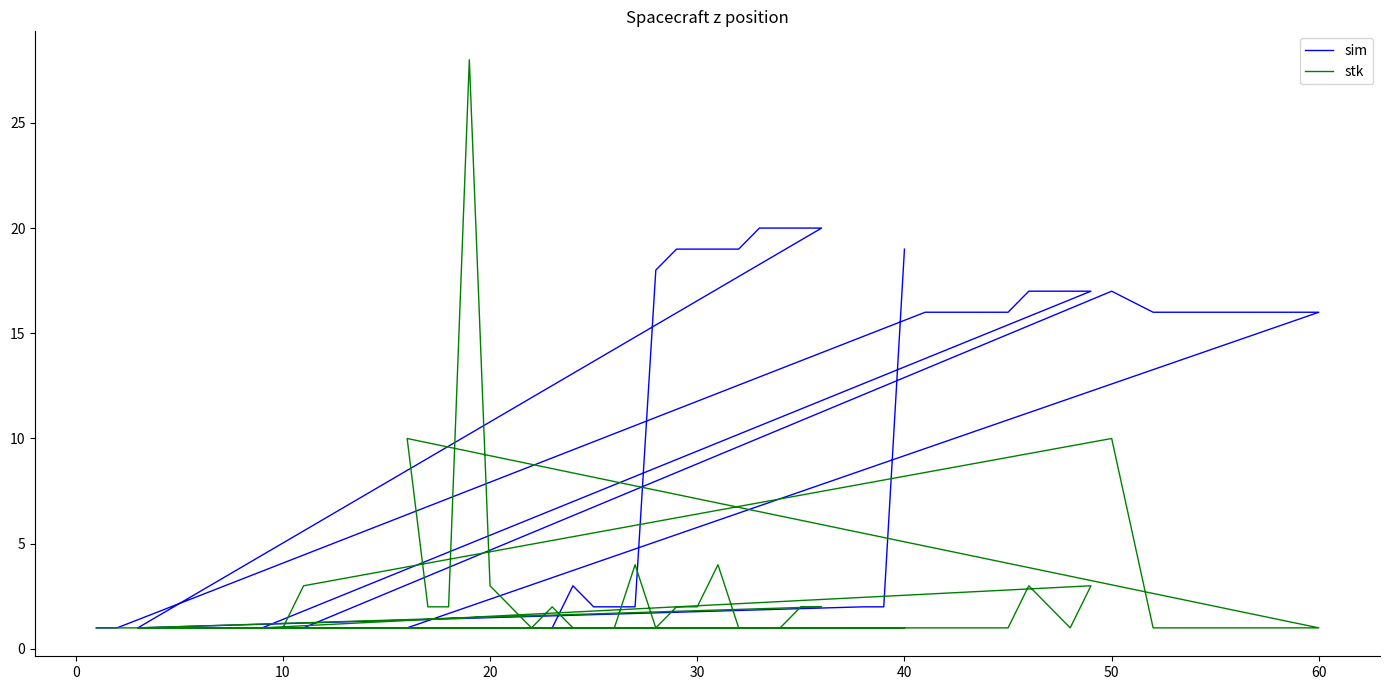

Is the value of sim at 15 greater than the value of stk at 17?

No